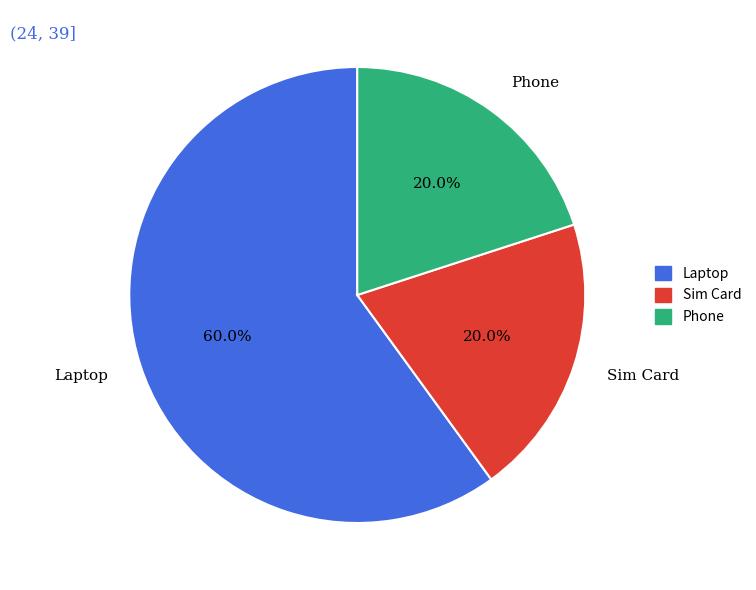

Between Laptop and Phone, which is larger?

Laptop